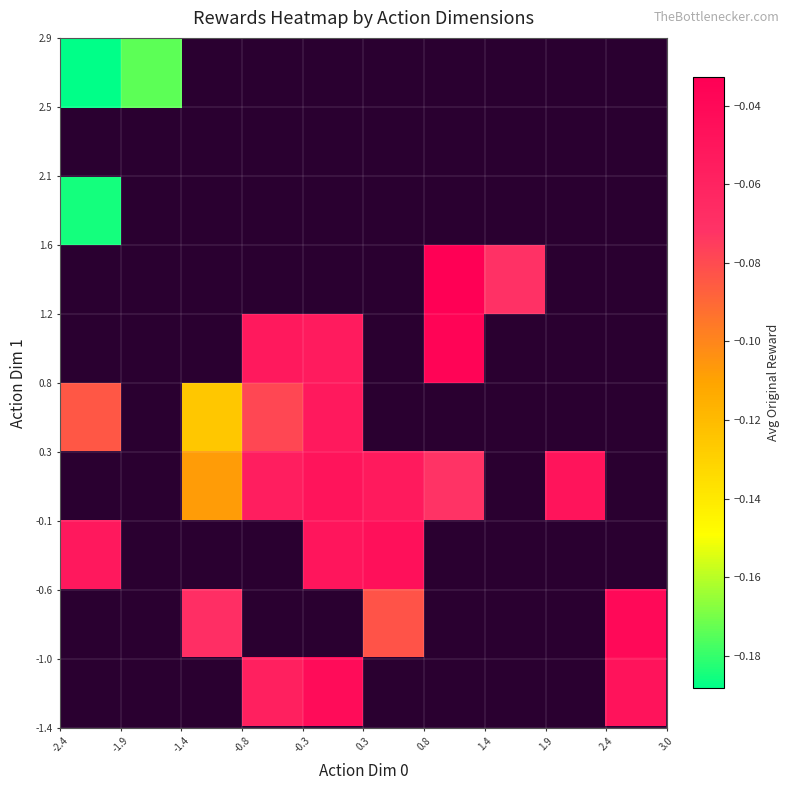

Count the number of data series in this chart.

10